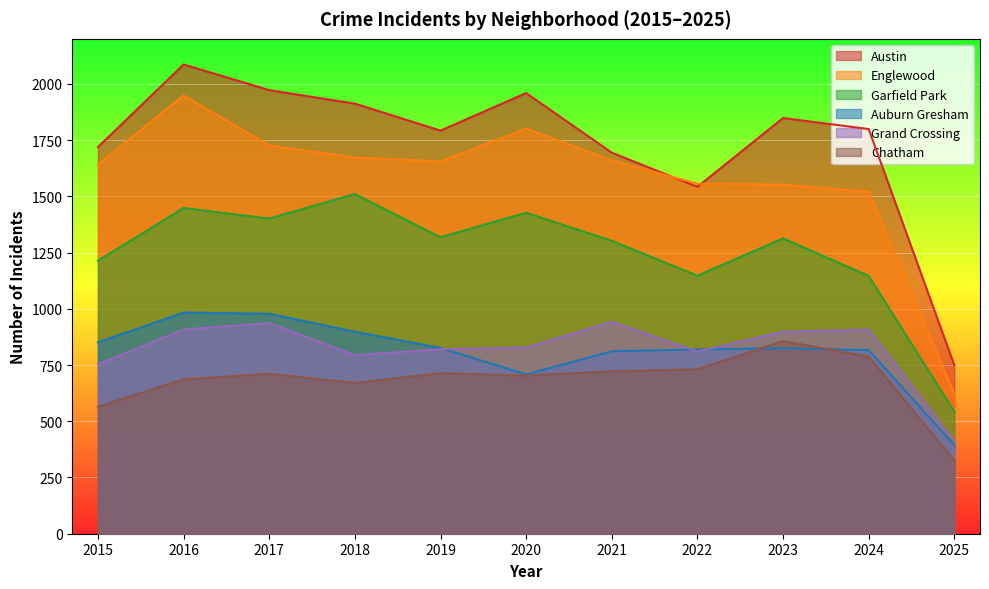

What is the sum of the Chatham values at 2025 and 2022?

1057